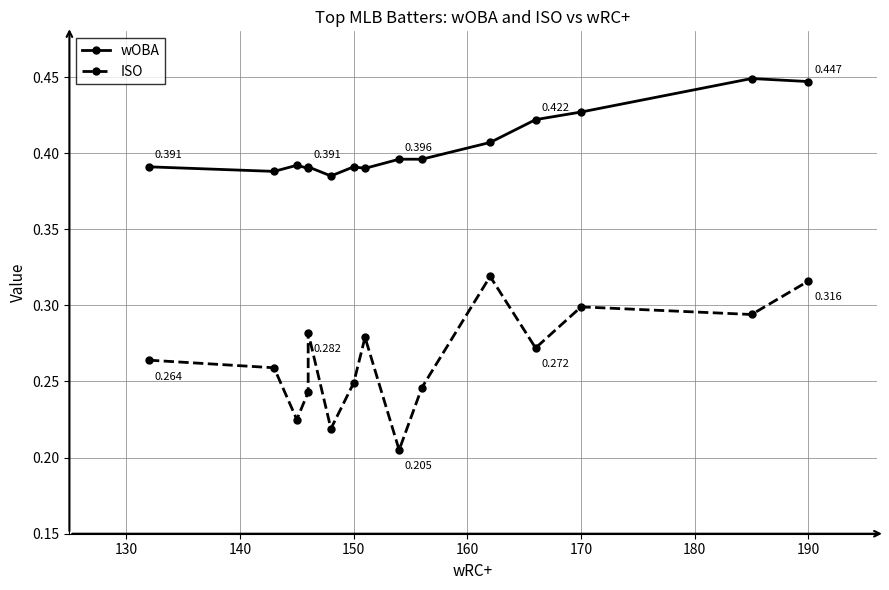

Which series has the largest total across all categories?

wOBA